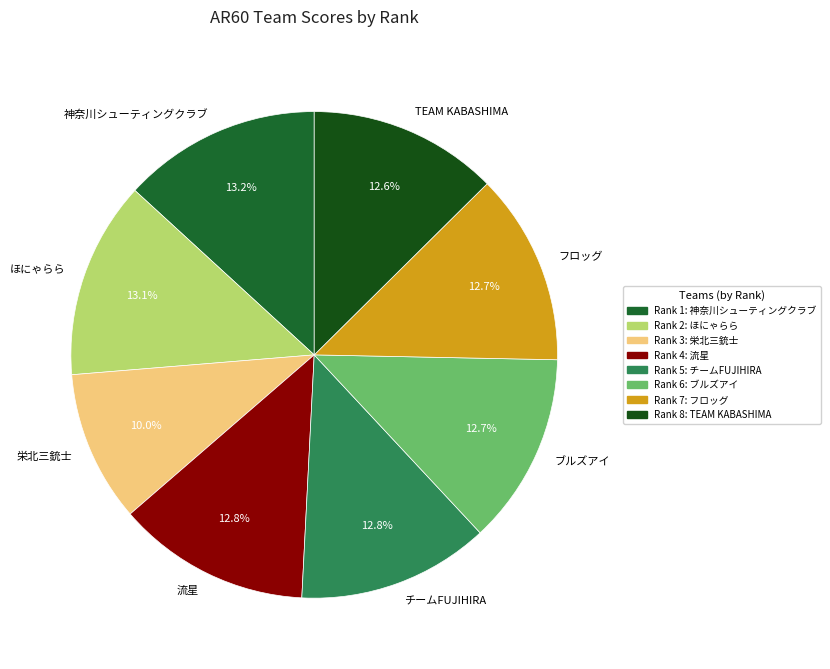

To the nearest percent, what percentage of the pie is 流星?

13%